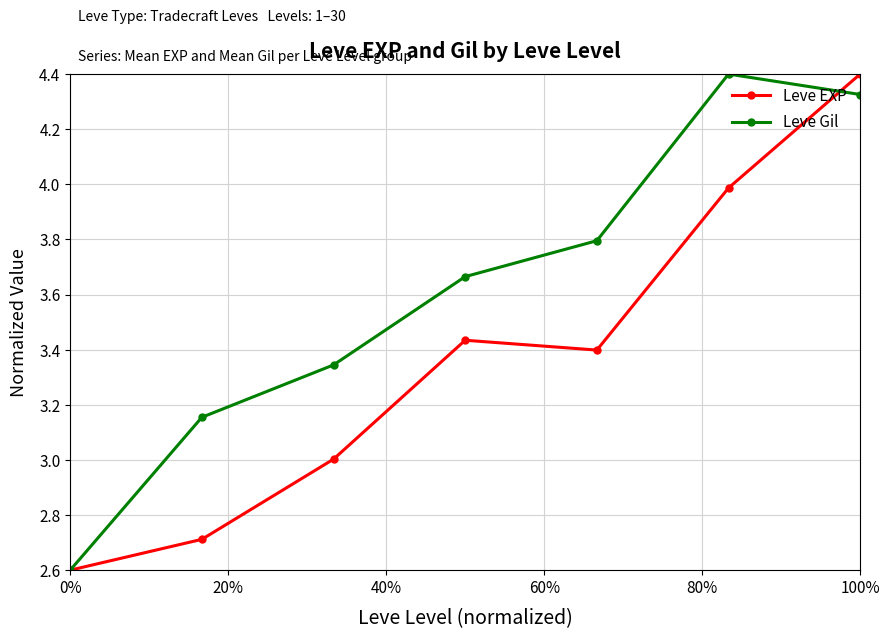

List the series in order of their overall mean, highest first.

Leve Gil, Leve EXP